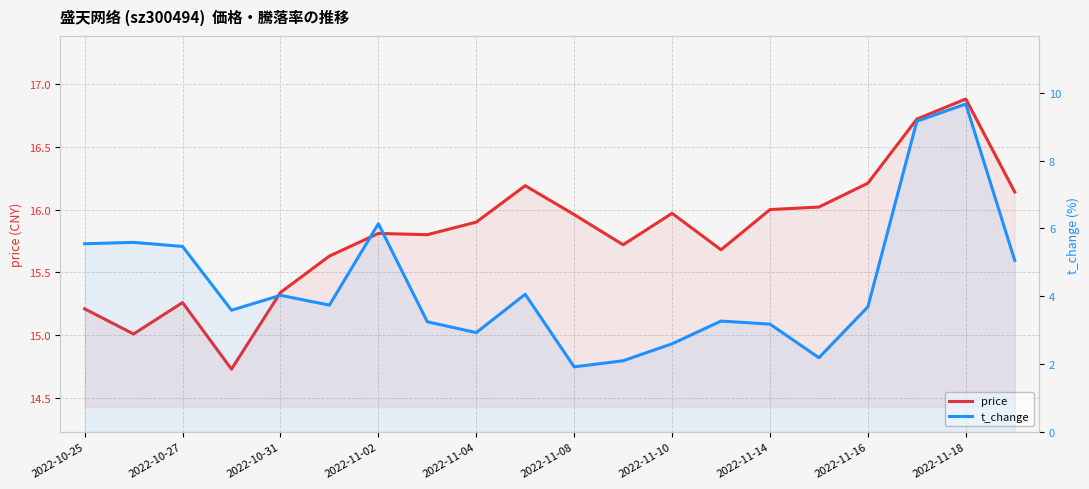

Where is t_change nearest to the value 5?

19